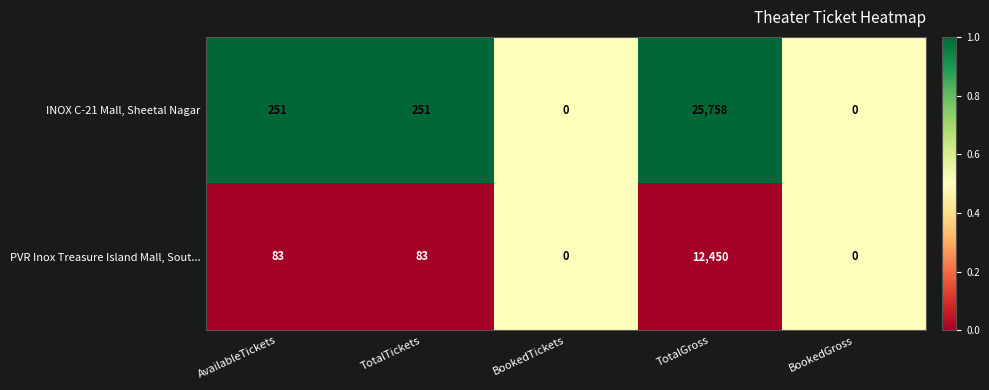

What is the greatest value displayed?

25758